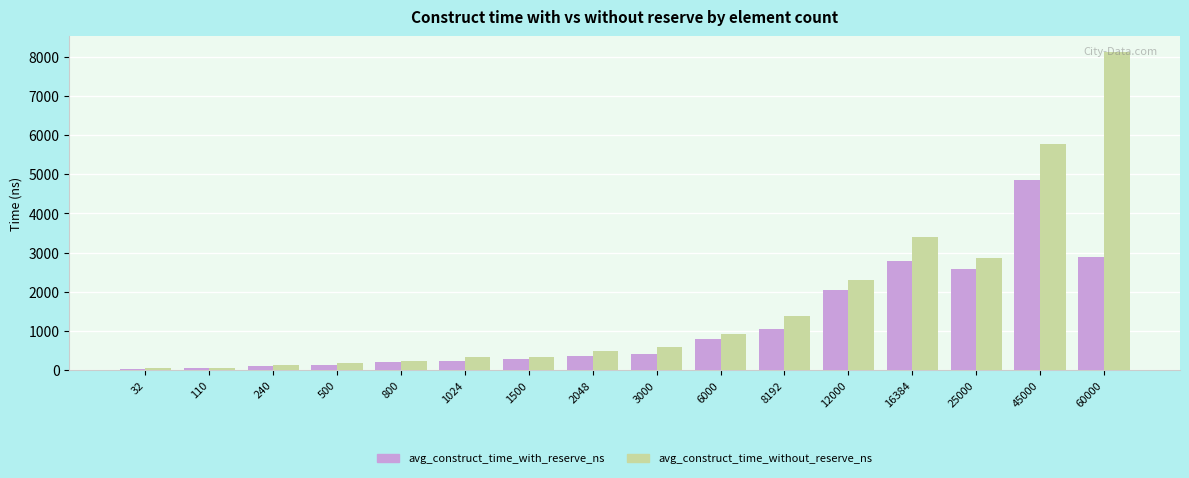

At which label does avg_construct_time_with_reserve_ns first exceed 403?

3000